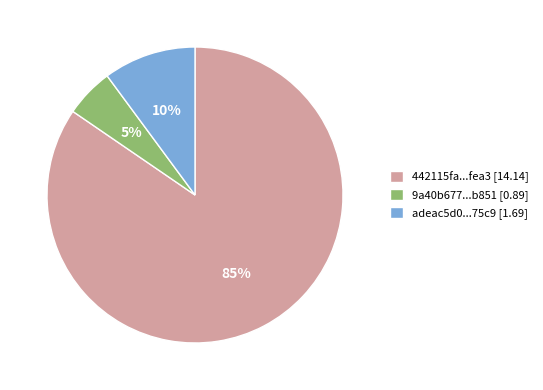

Is the sum of adeac5d0...75c9 [1.69] and 442115fa...fea3 [14.14] greater than half?

Yes